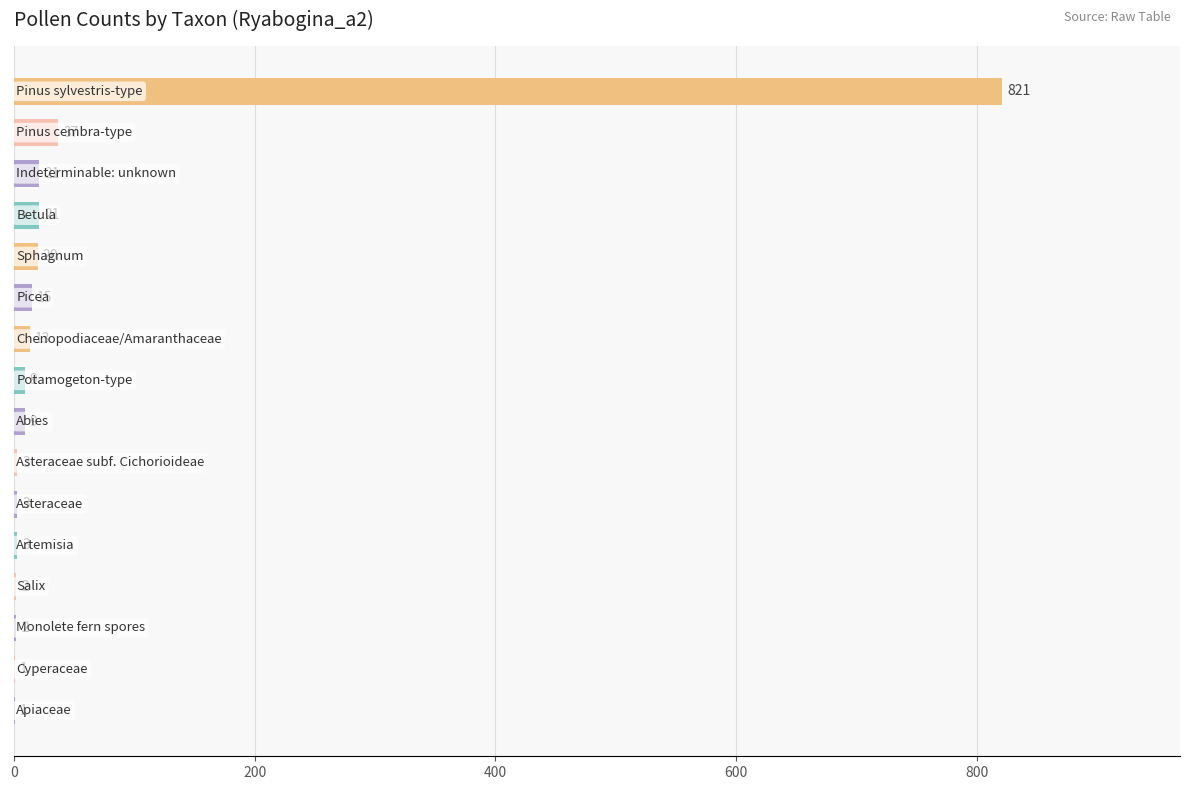

What is the greatest value displayed?

821